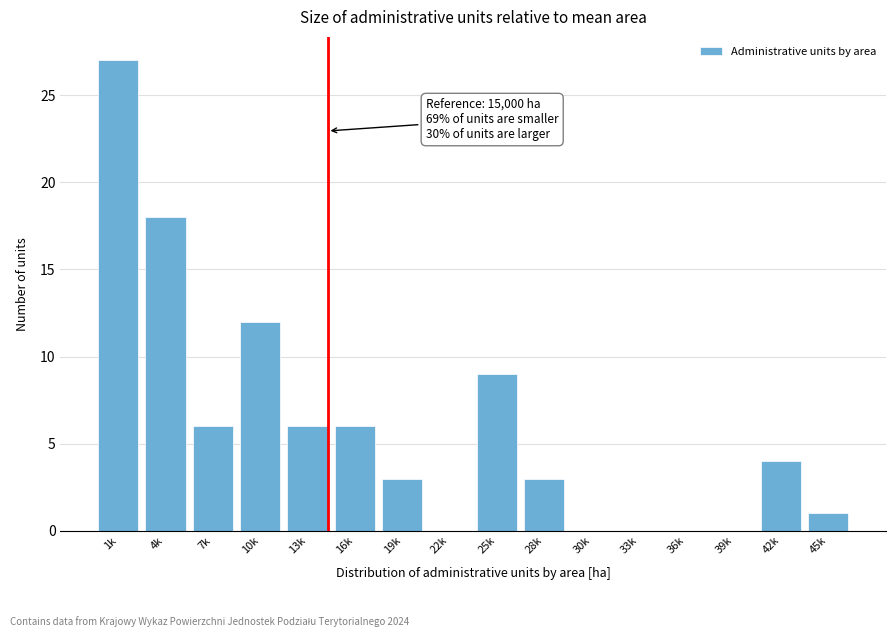

Reading right to left, what are all the values shown in this chart?

45k=1	42k=4	39k=0	36k=0	33k=0	30k=0	28k=3	25k=9	22k=0	19k=3	16k=6	13k=6	10k=12	7k=6	4k=18	1k=27